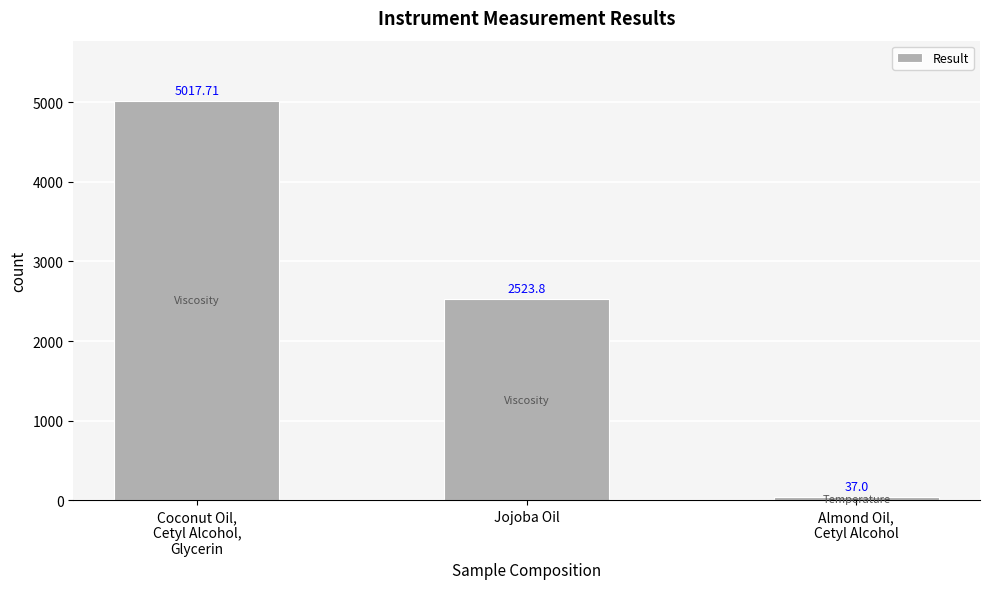

Reading left to right, list all the values displayed in this chart.

5017.7	2523.8	37.0